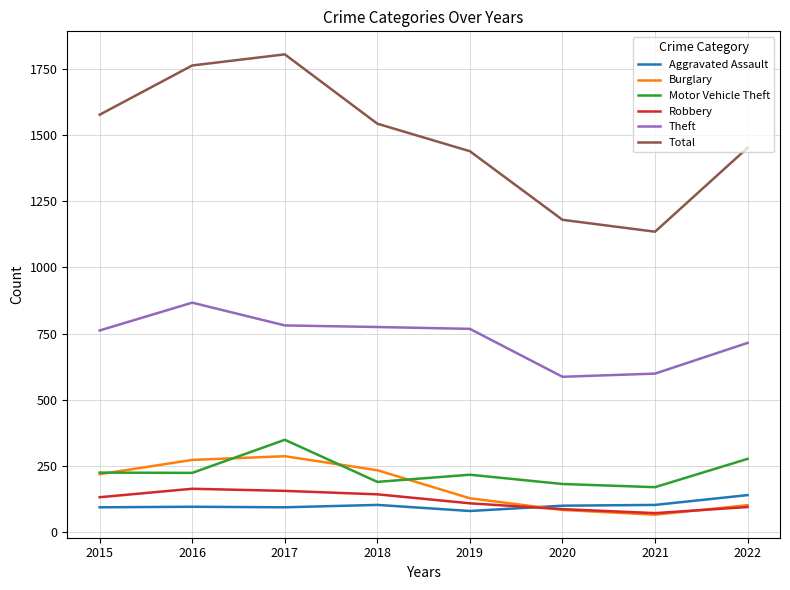

True or false: Total and Burglary cross at least once.

False